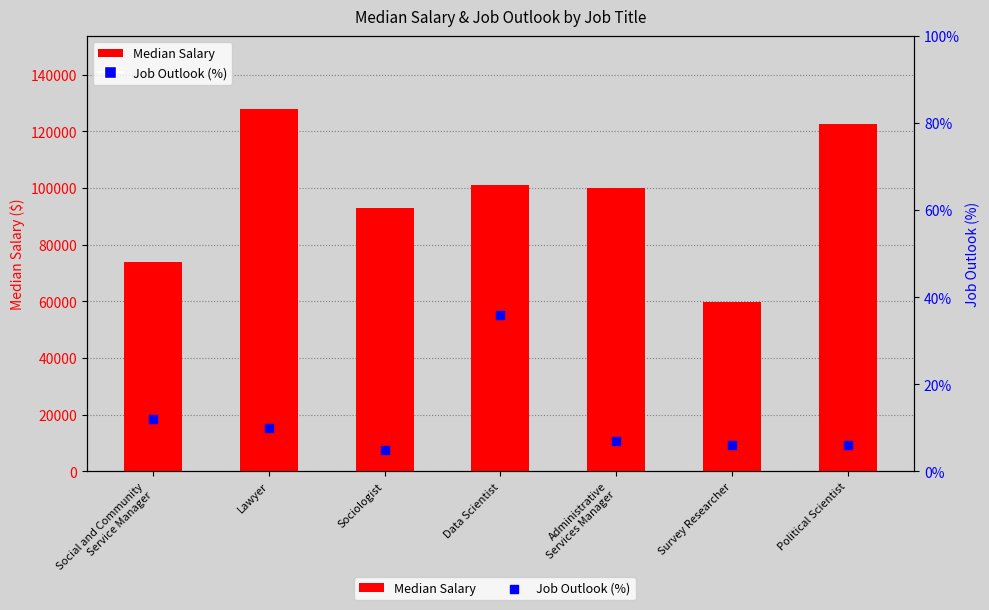

What is the total value across all series at Social and Community
Service Manager?

74012.0